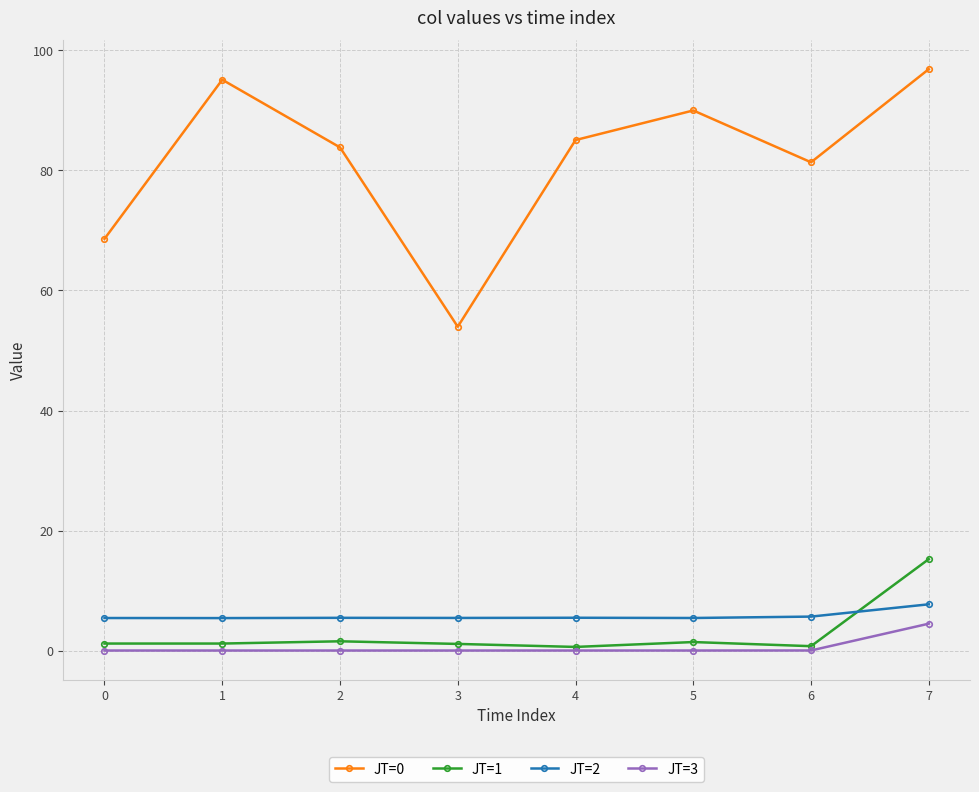

True or false: JT=0 has more than 0 interior local peaks.

True